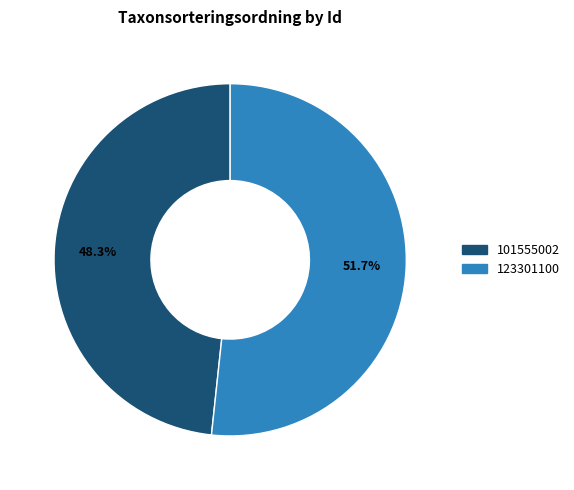

True or false: 101555002 accounts for 54% of the total.

False